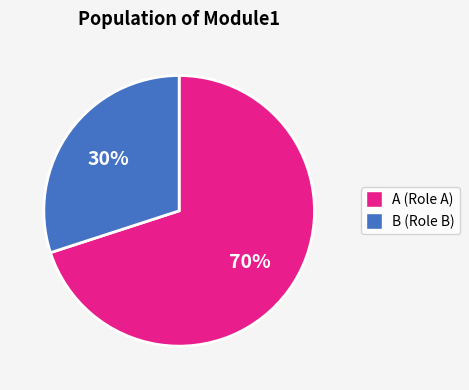

To the nearest percent, what is the average slice percentage?

50%